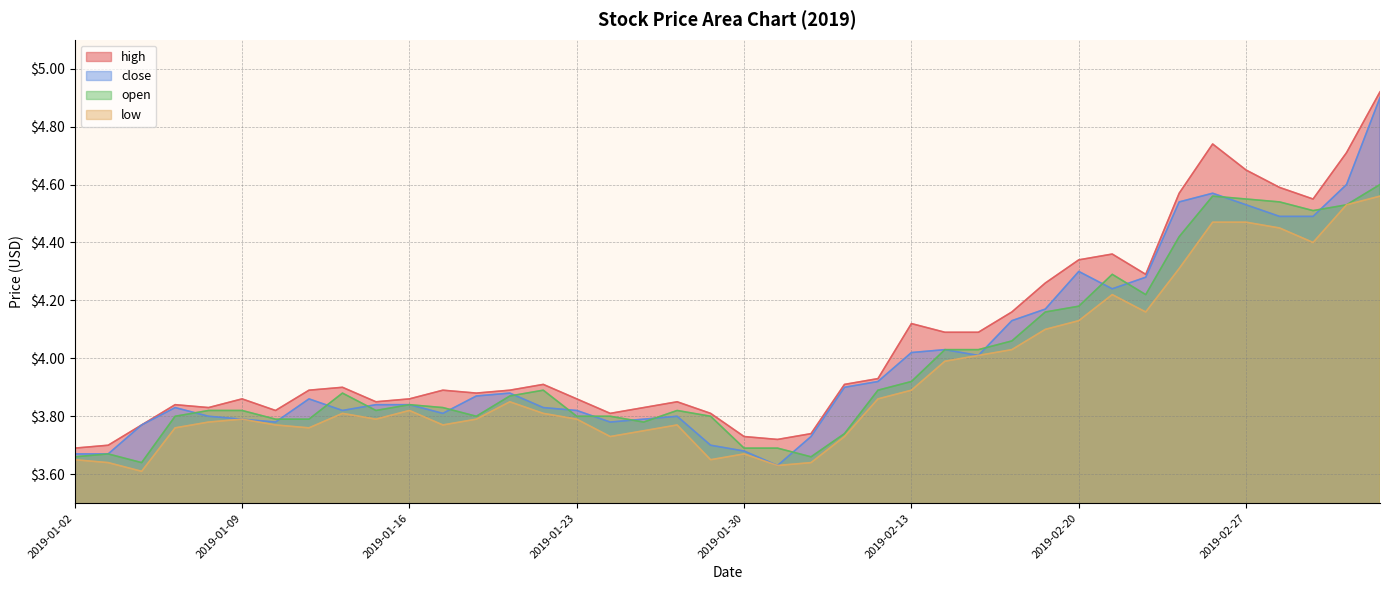

True or false: low has a value of 1.5 at 2019-01-03.

False